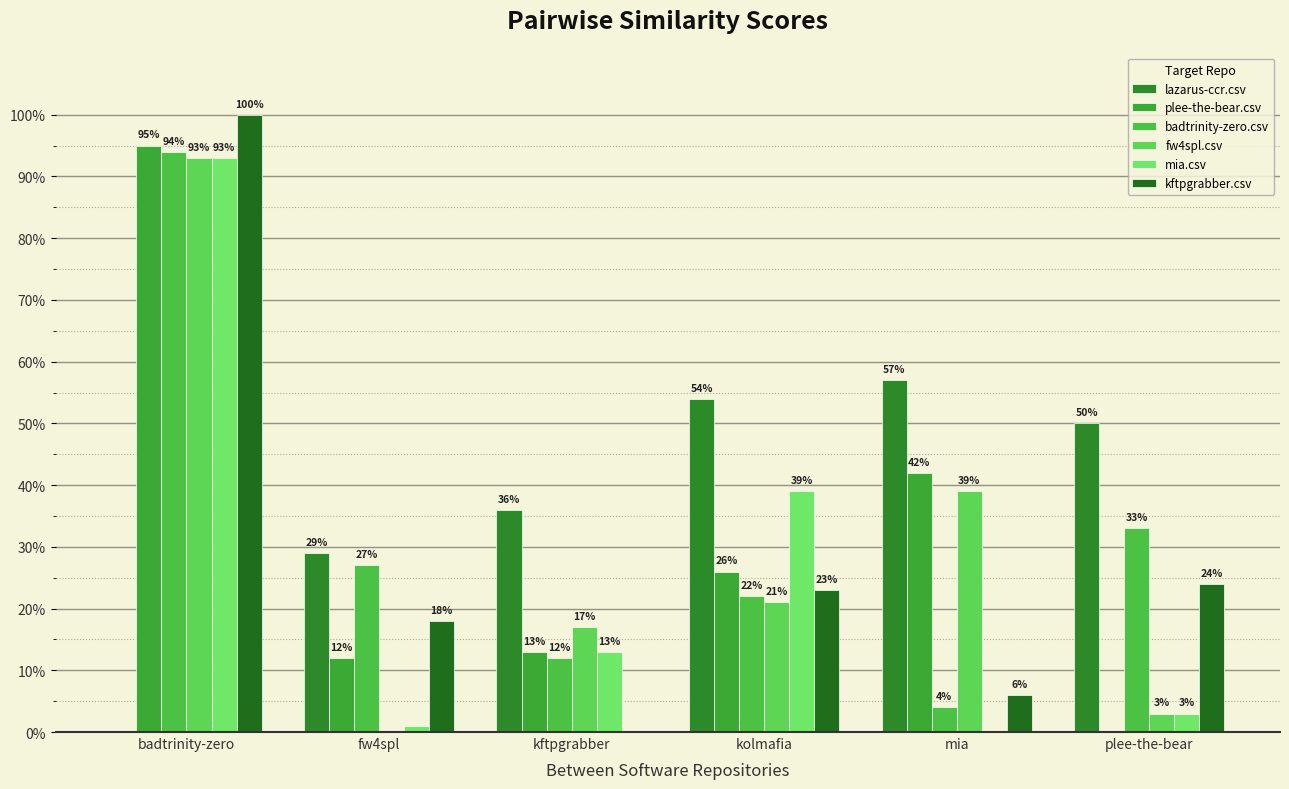

Does the chart contain stacked bars?

No